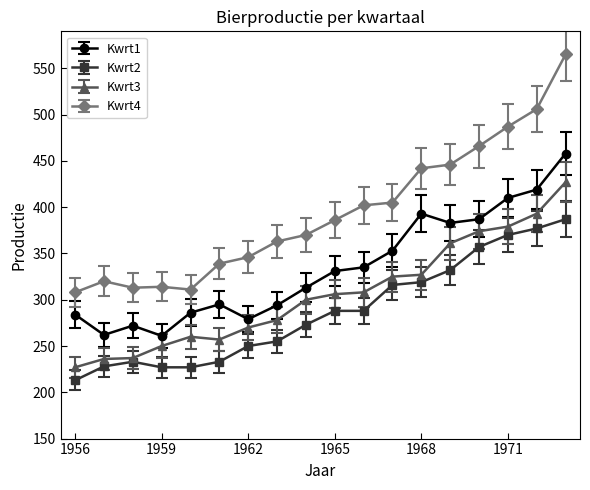

True or false: Kwrt2 and Kwrt4 intersect in this chart.

False